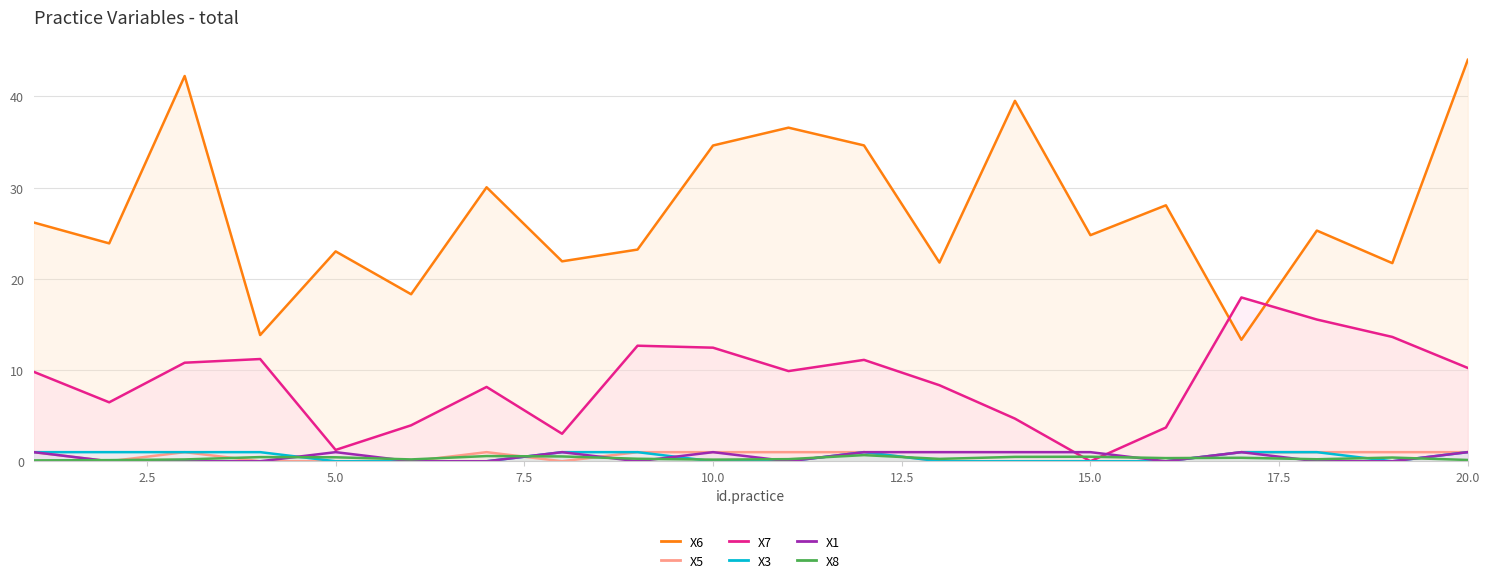

In X8, how many points are lower than both neighbors (excluding endpoints)?

5